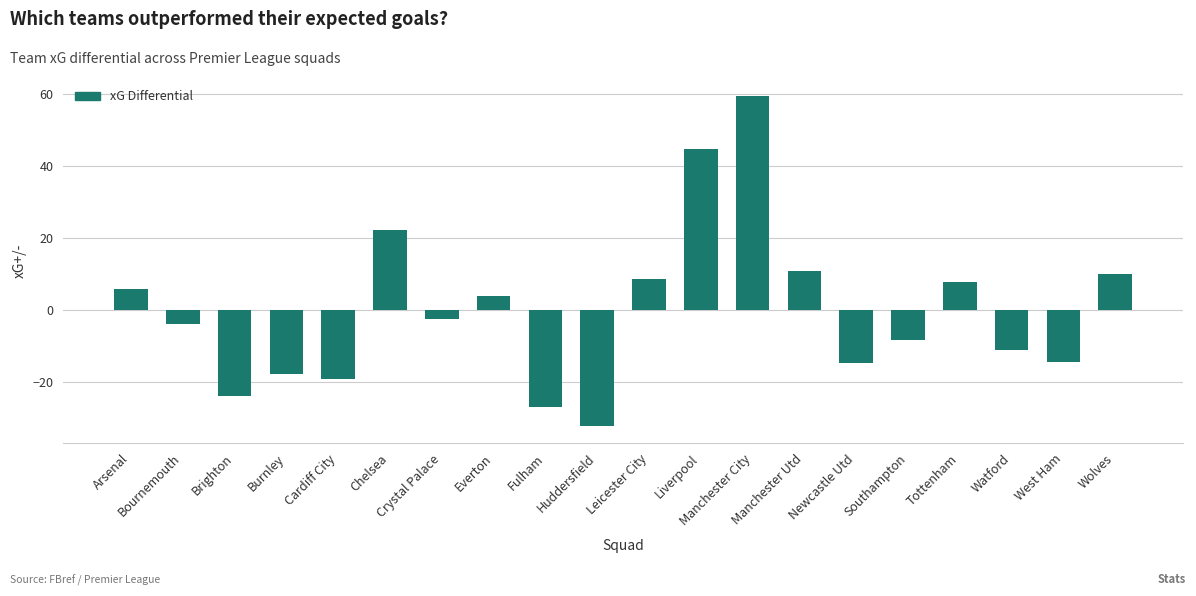

What is the difference between the values at Burnley and Fulham?

9.1